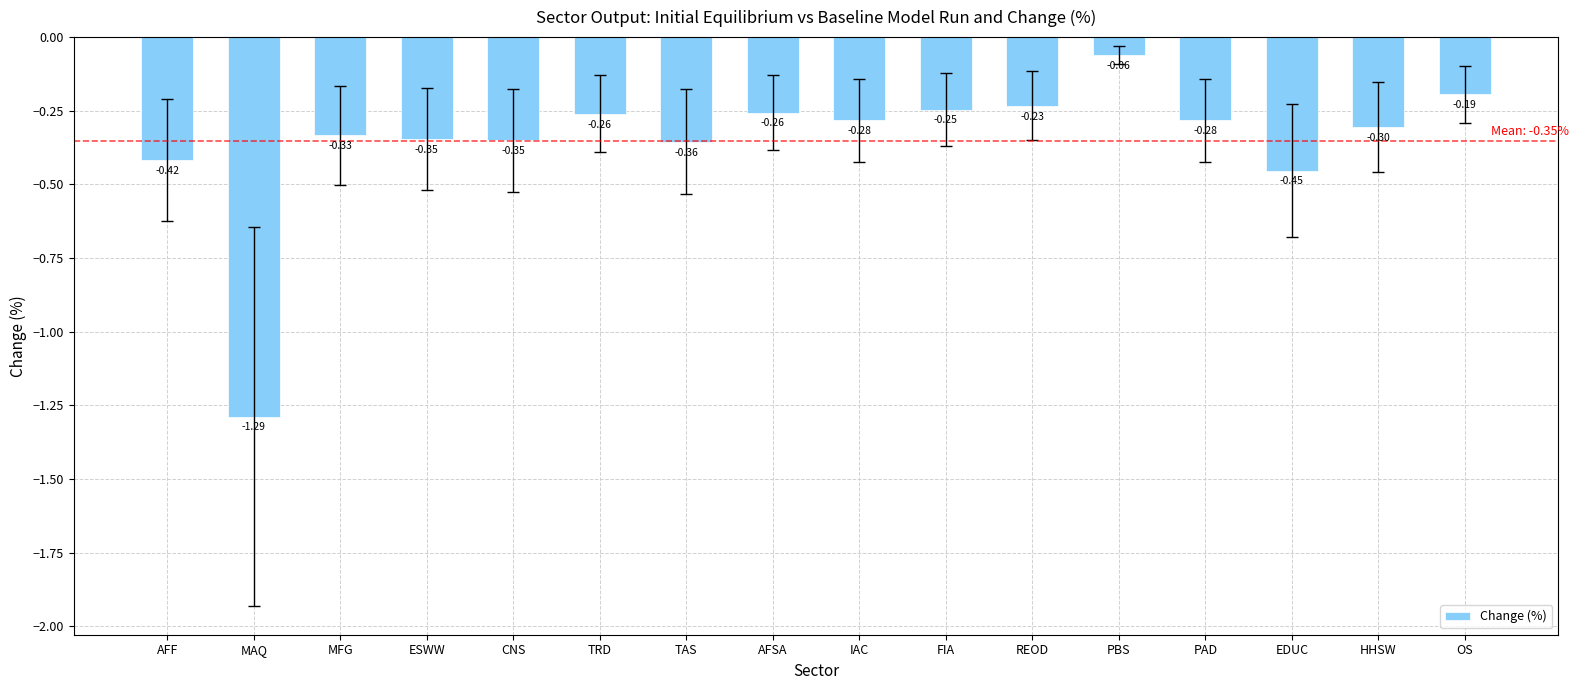

What is the change in value from ESWW to AFSA?

+0.1